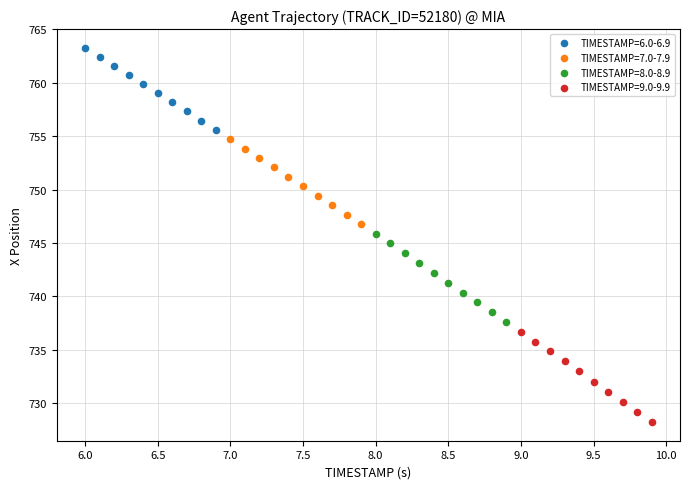

Which series contains the highest Y value?

TIMESTAMP=6.0-6.9